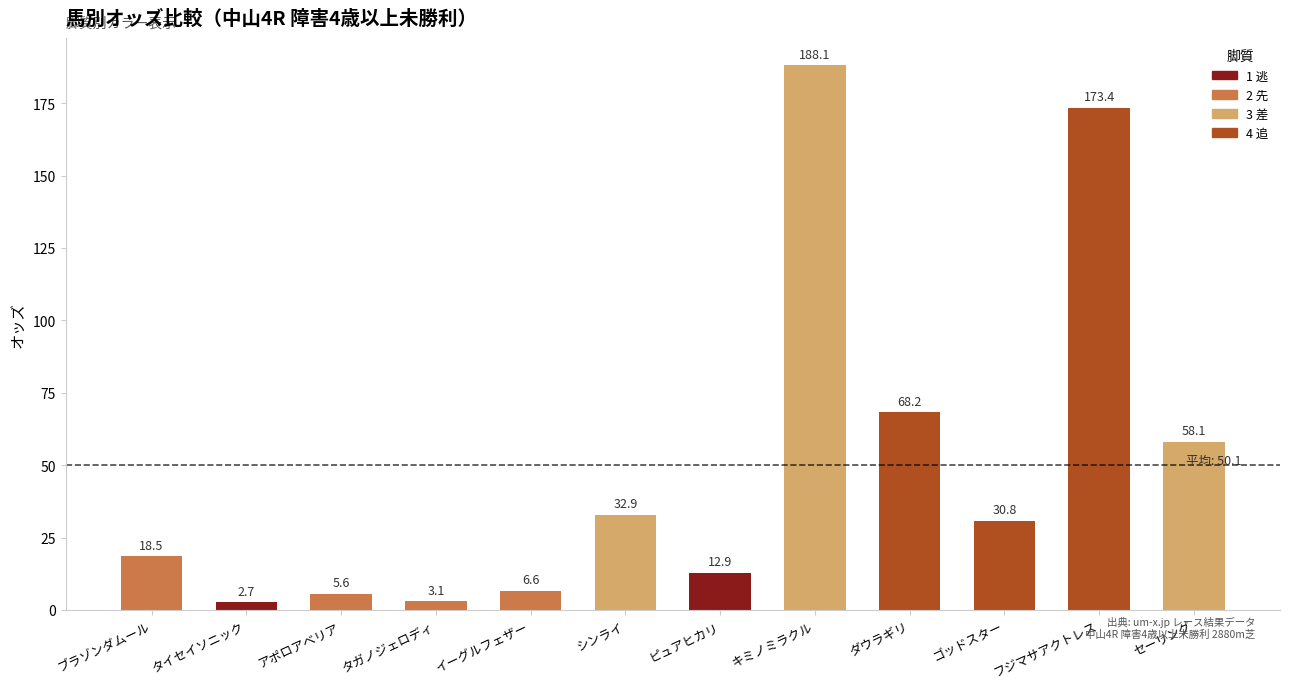

Which has a higher value, ピュアヒカリ or アポロアベリア?

ピュアヒカリ